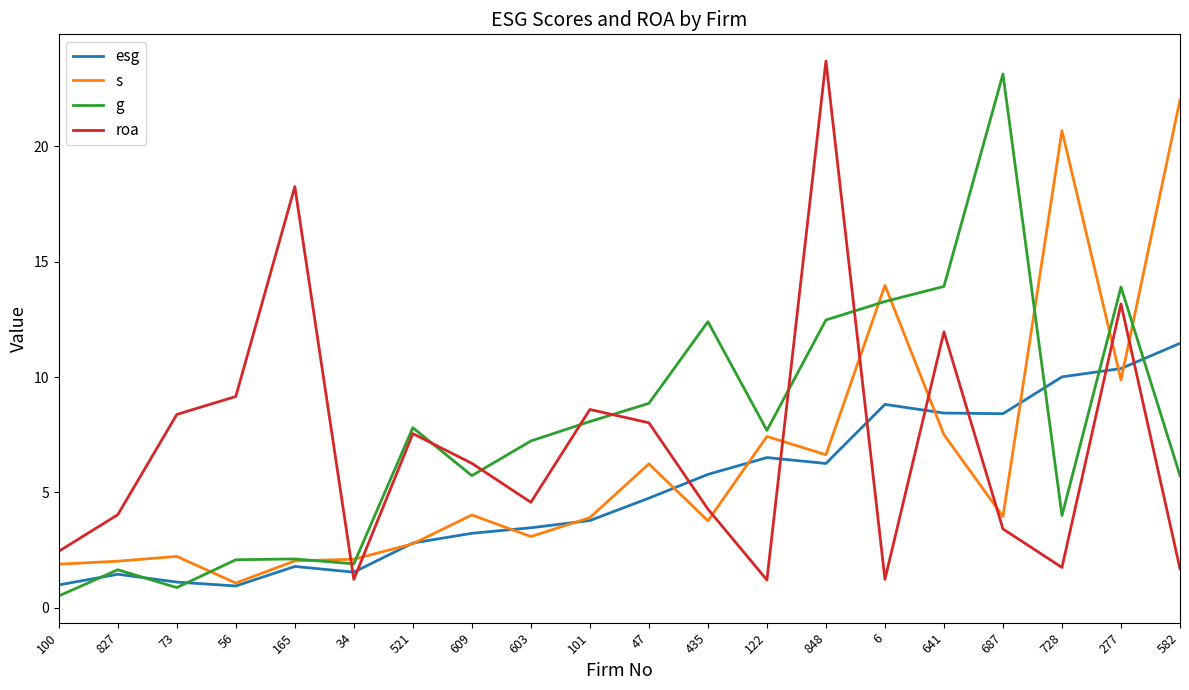

What position from the right is 122?

8